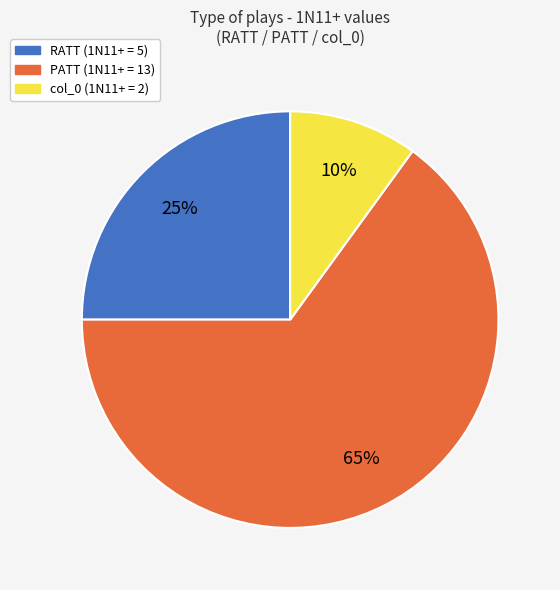

The col_0 slice represents 21% of the pie. True or false?

False